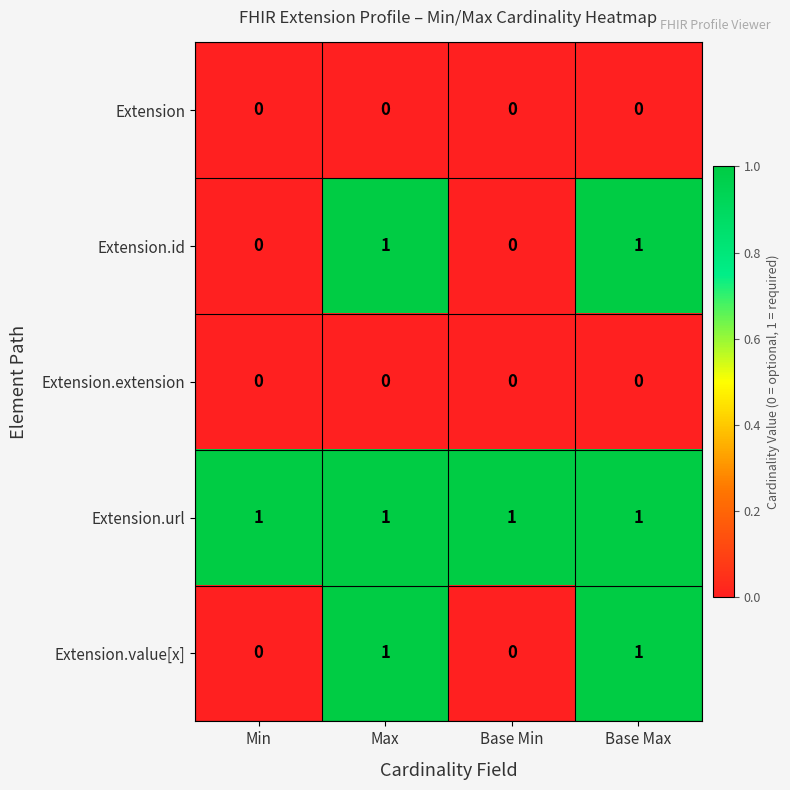

Is the value of Extension.extension at Max greater than the value of Extension.value[x] at Max?

No